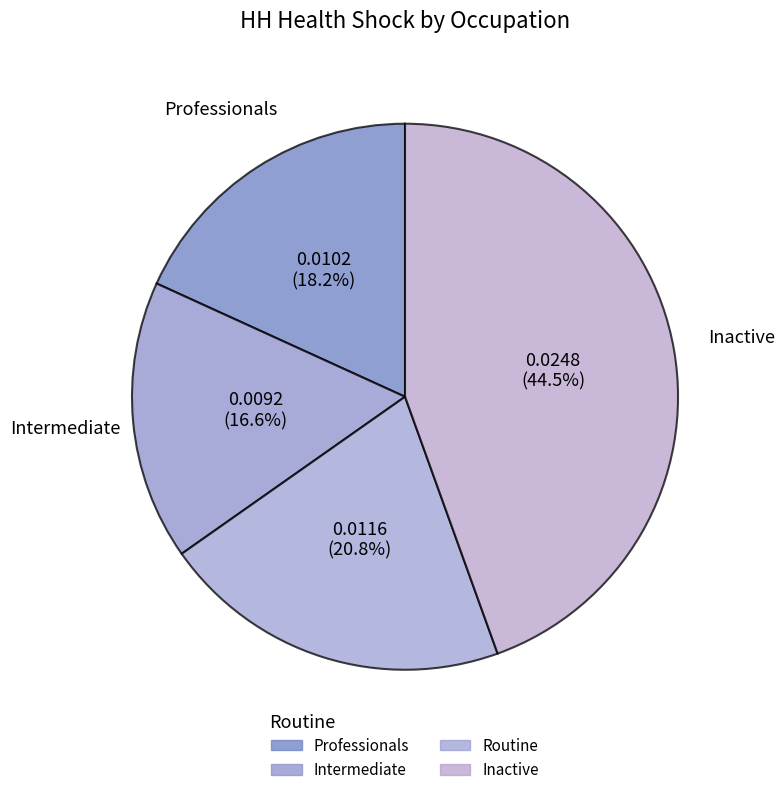

Between Professionals and Intermediate, which is larger?

Professionals